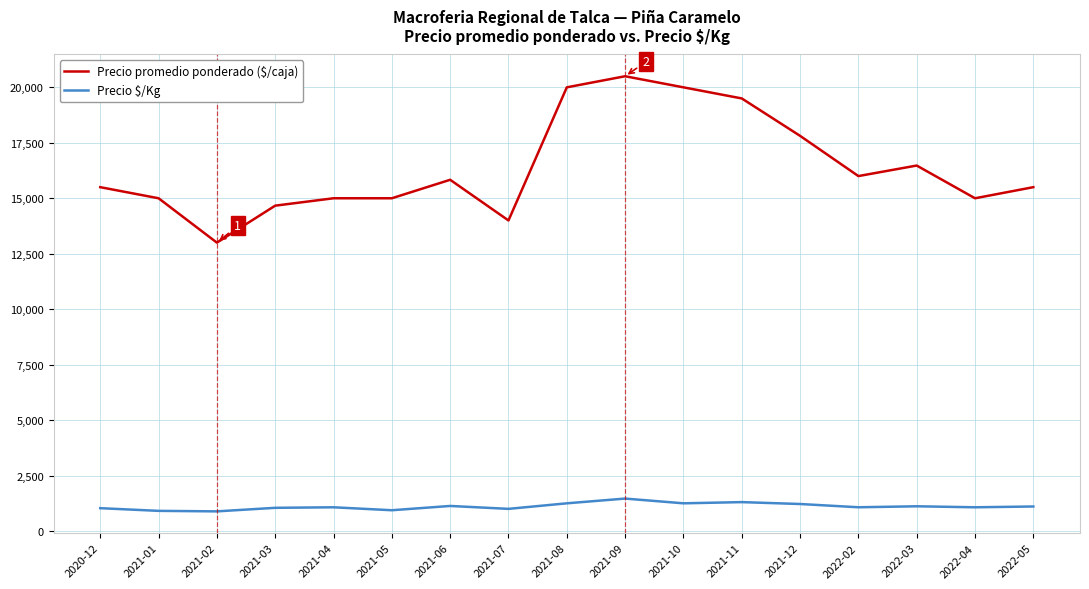

Rank the series by their average value, from lowest to highest.

Precio $/Kg, Precio promedio ponderado ($/caja)